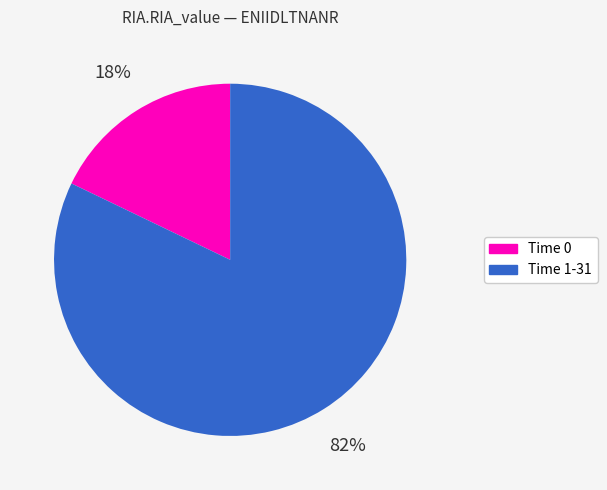

Does any single category account for the majority?

Yes